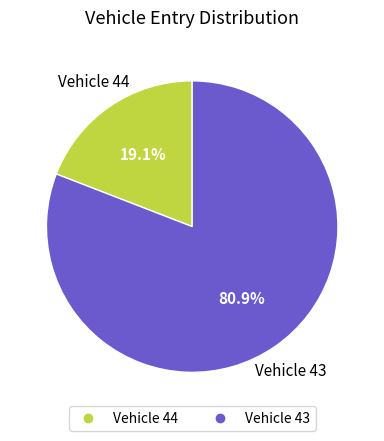

Does any single category account for the majority?

Yes